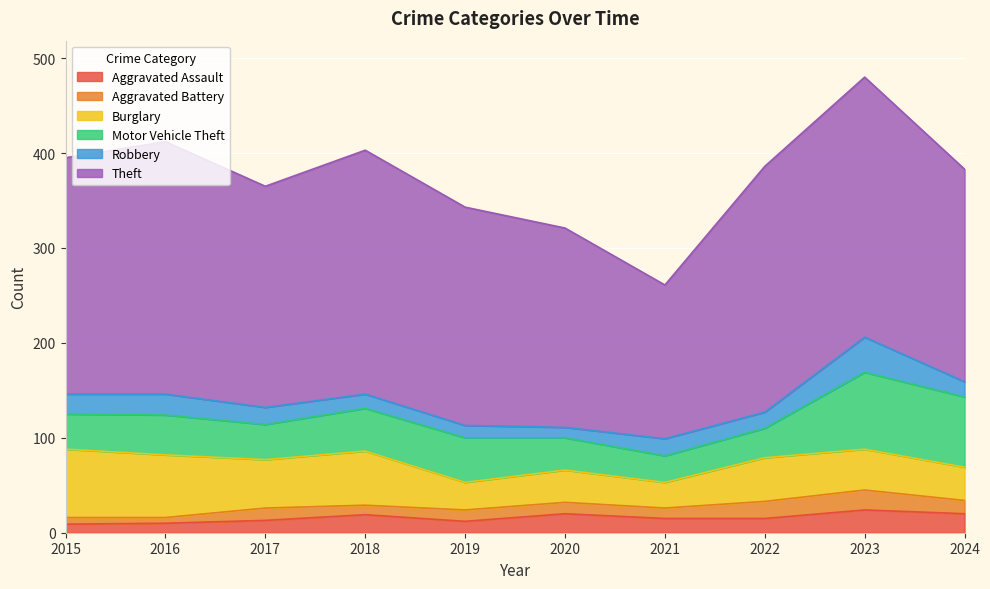

What is the value of the Theft point at the 7th from the left?

162